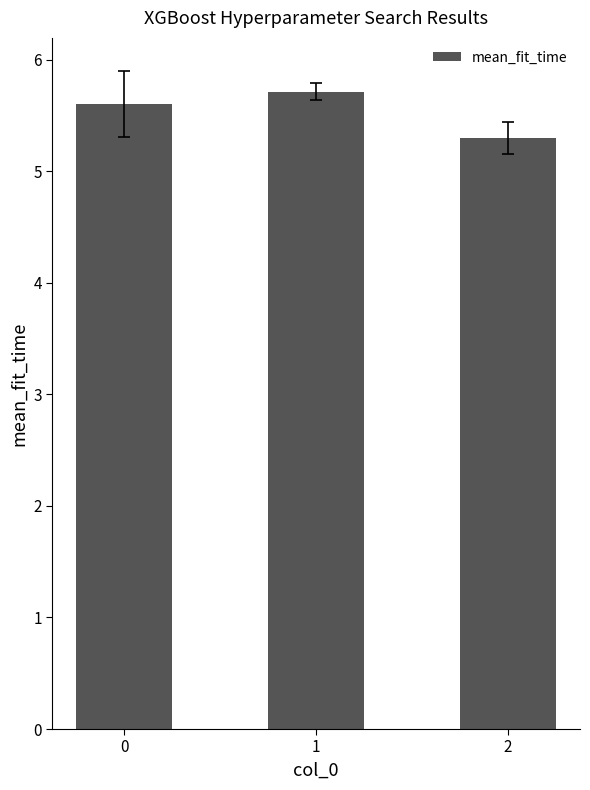

Does the chart contain stacked bars?

No